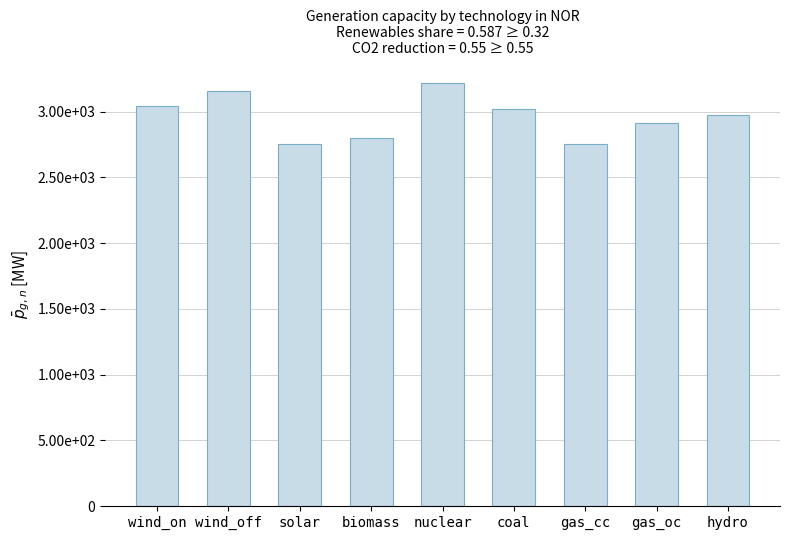

How many data points does each series have?

9